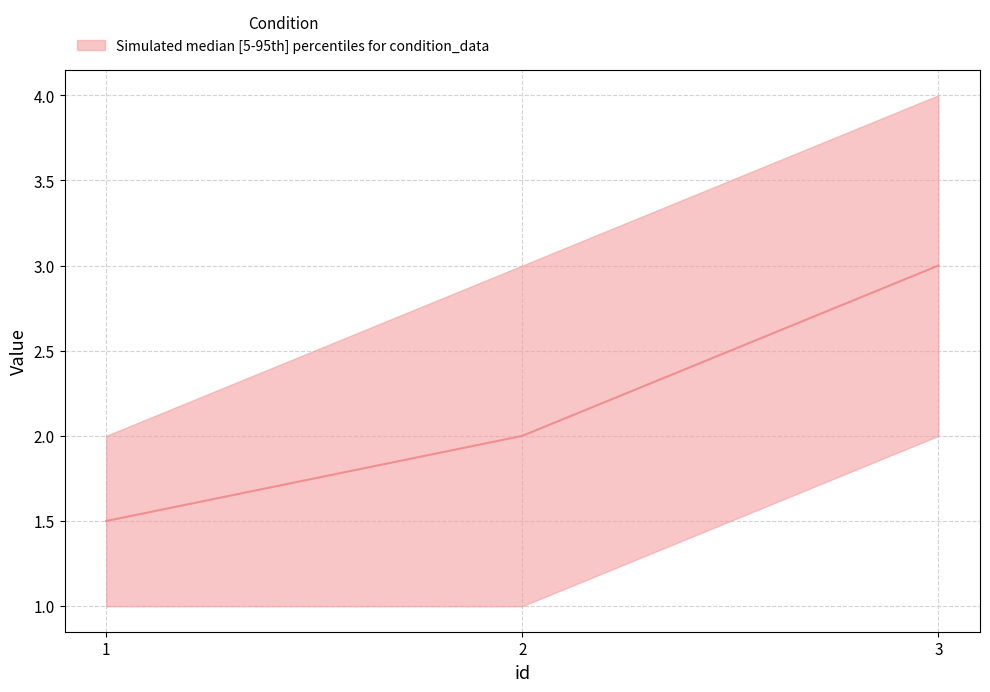

List the labels in order of value, smallest first.

1, 2, 3